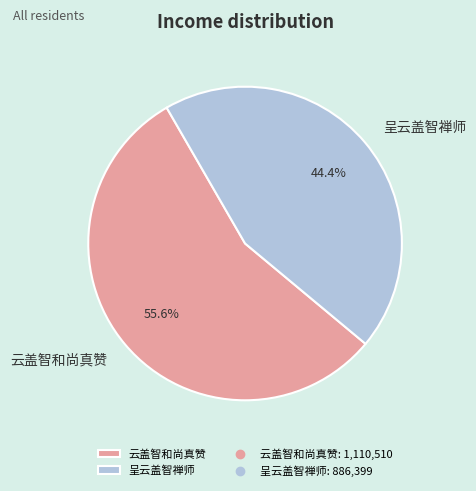

To the nearest percent, what is the difference between the largest and smallest slice percentages?

11%